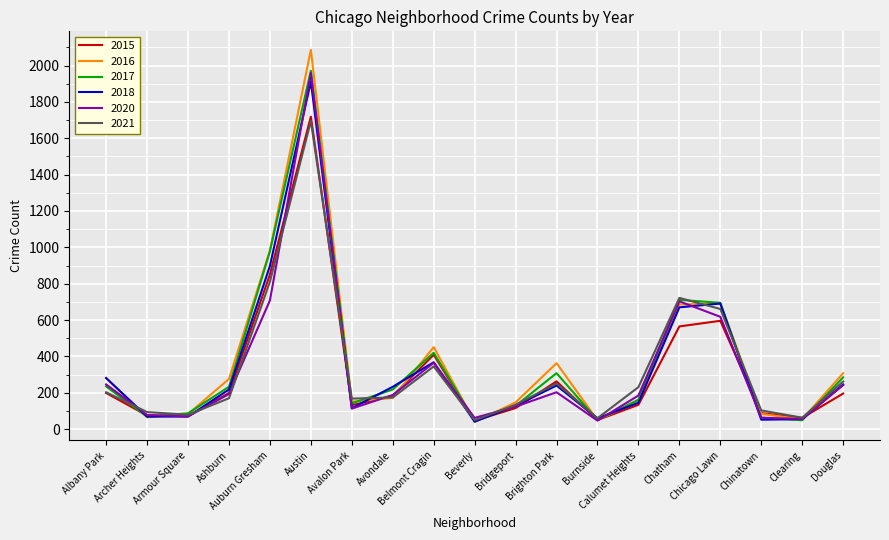

At which label is 2016 closest to 1063?

Auburn Gresham